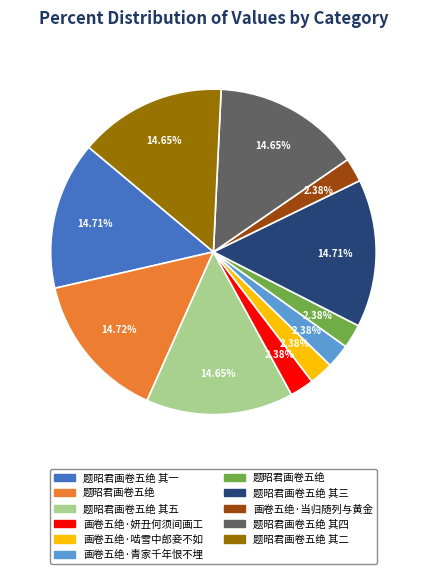

How many slices are in this pie chart?

11